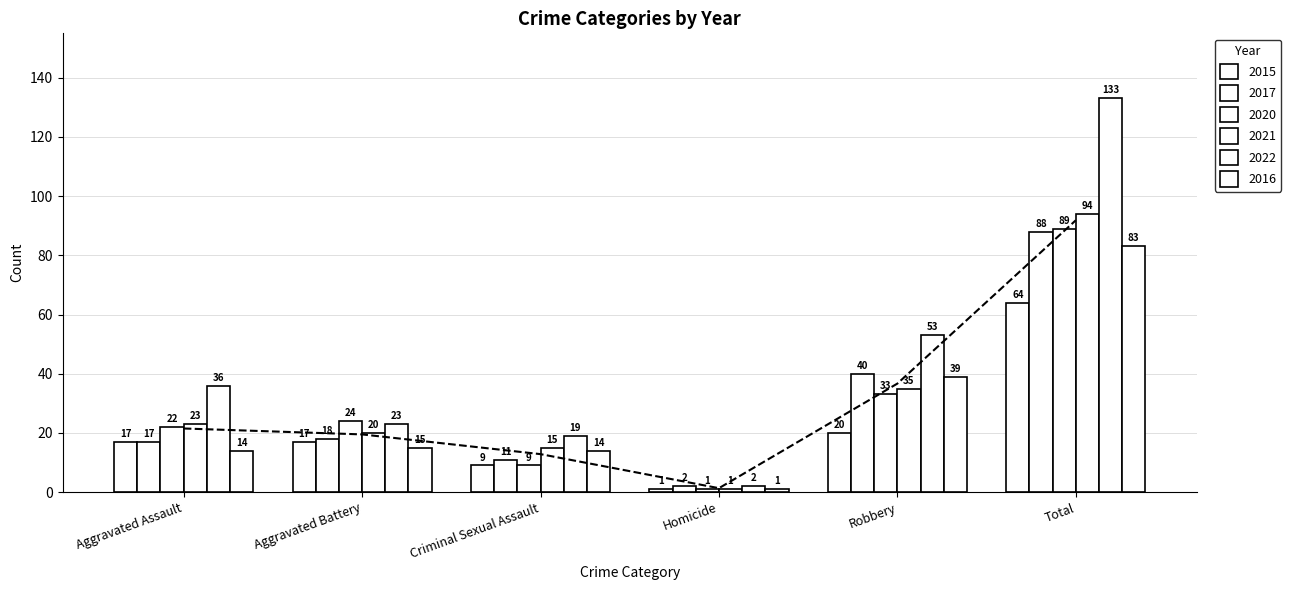

What is the minimum value for 2021?

1